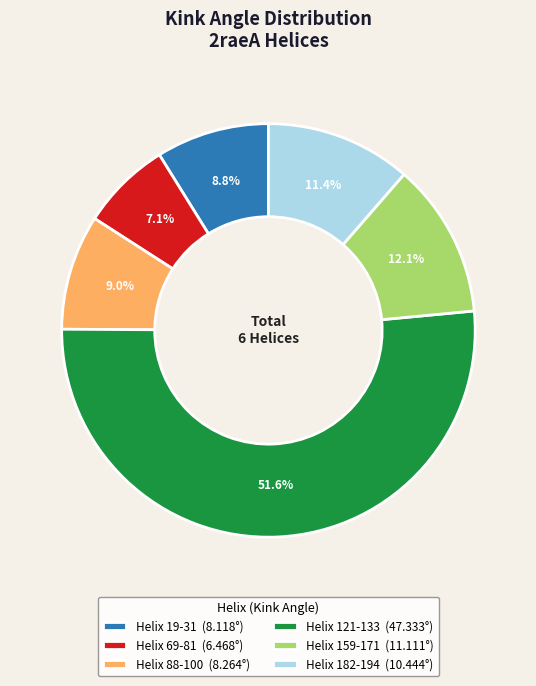

True or false: Helix 88-100 accounts for 9% of the total.

True